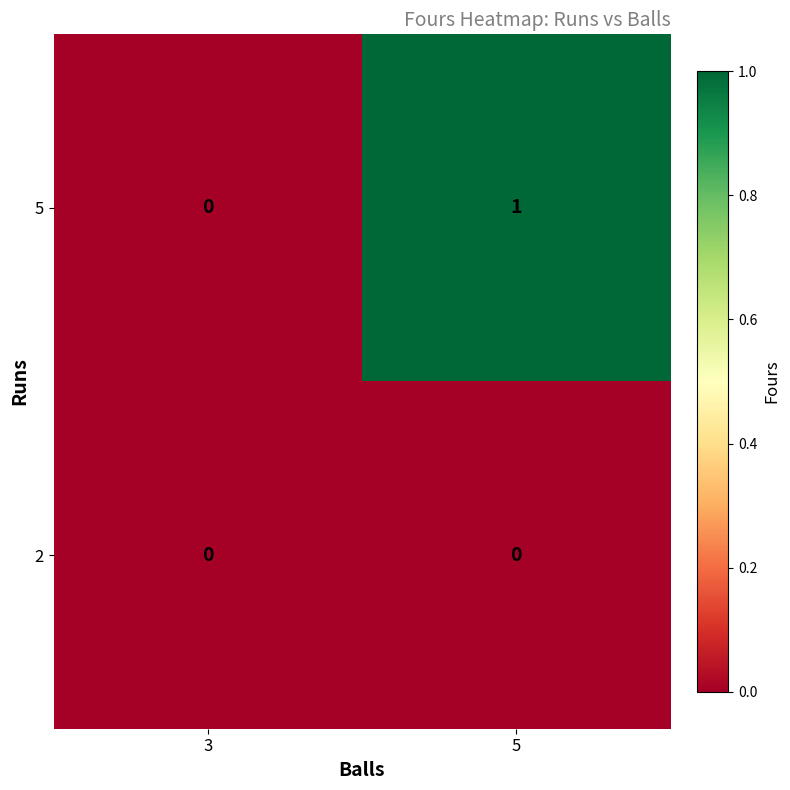

Which series has the largest total across all categories?

5